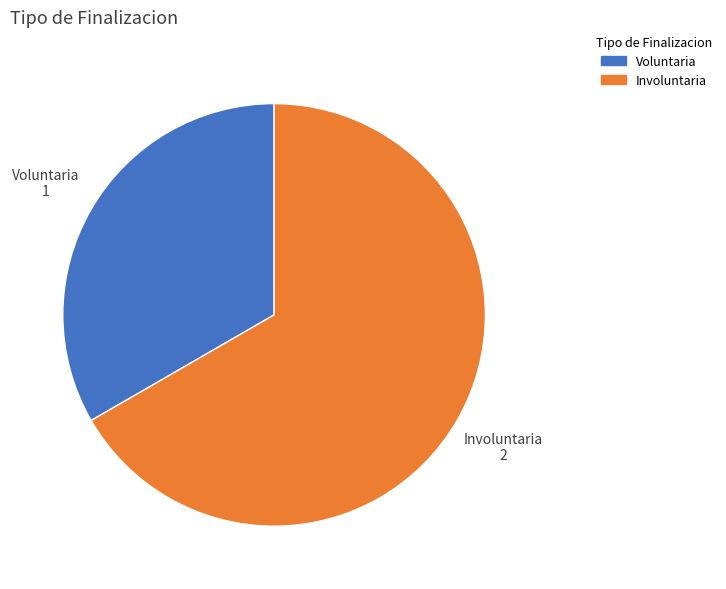

Rank the categories by value from highest to lowest.

Involuntaria, Voluntaria